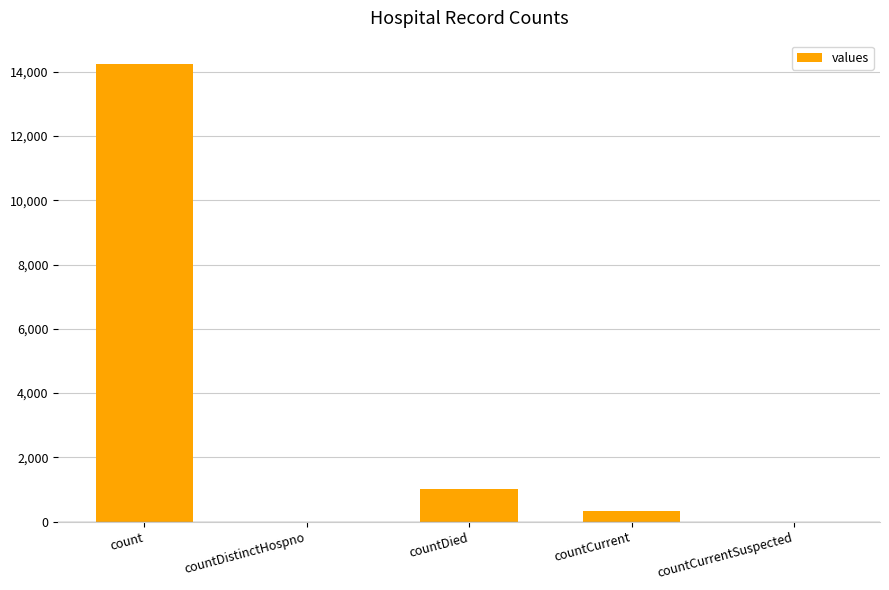

Is it true that the value at countDied is 1017?

True